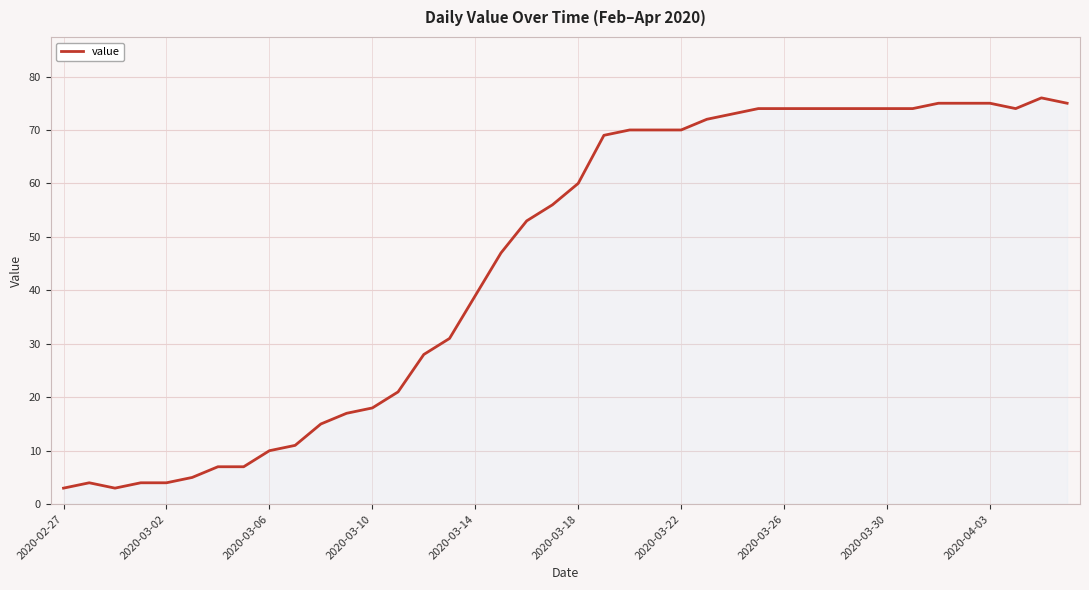

Is this an area chart (filled region under the line)?

No